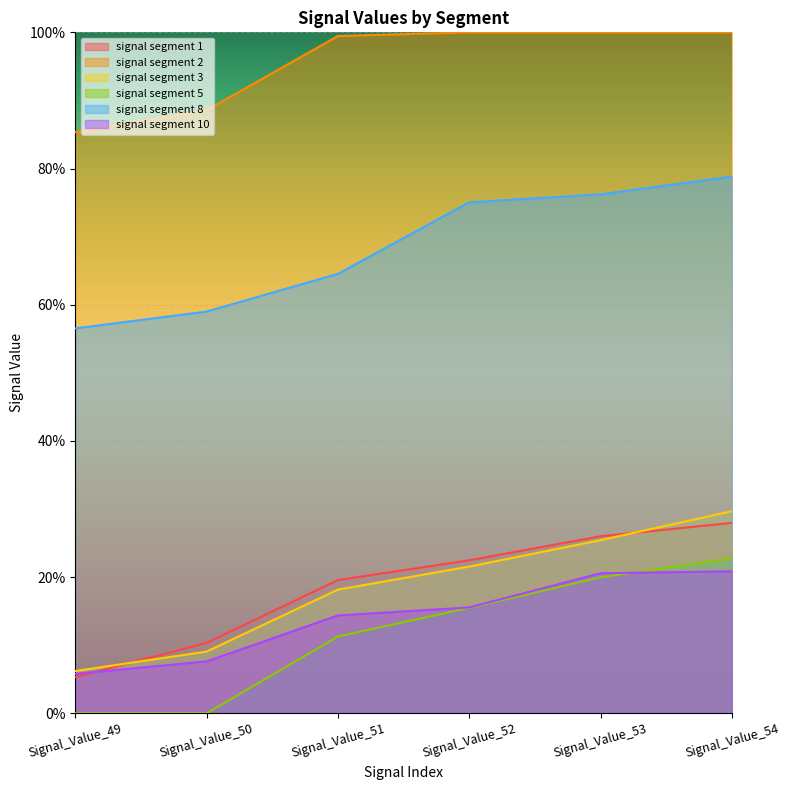

Reading right to left, extract all data points from this chart.

signal segment 1: 0.3	0.3	0.2	0.2	0.1	0.1
signal segment 2: 1.0	1.0	1.0	1.0	0.9	0.9
signal segment 3: 0.3	0.3	0.2	0.2	0.1	0.1
signal segment 5: 0.2	0.2	0.2	0.1	0.0	0.0
signal segment 8: 0.8	0.8	0.8	0.6	0.6	0.6
signal segment 10: 0.2	0.2	0.2	0.1	0.1	0.1